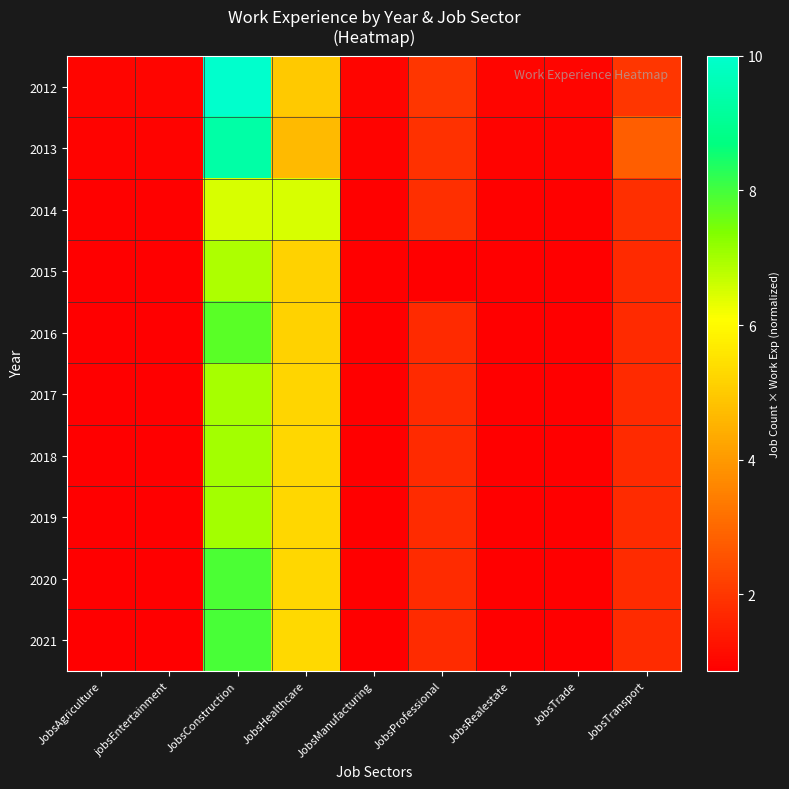

What is the greatest value displayed?

10.0